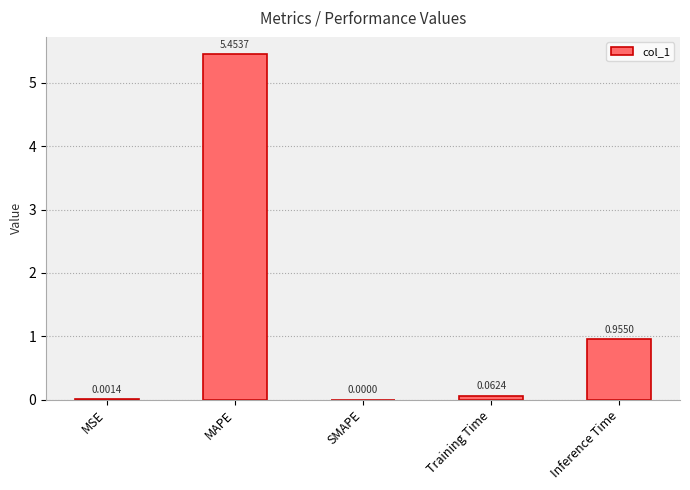

What is the sum of all values?

6.5